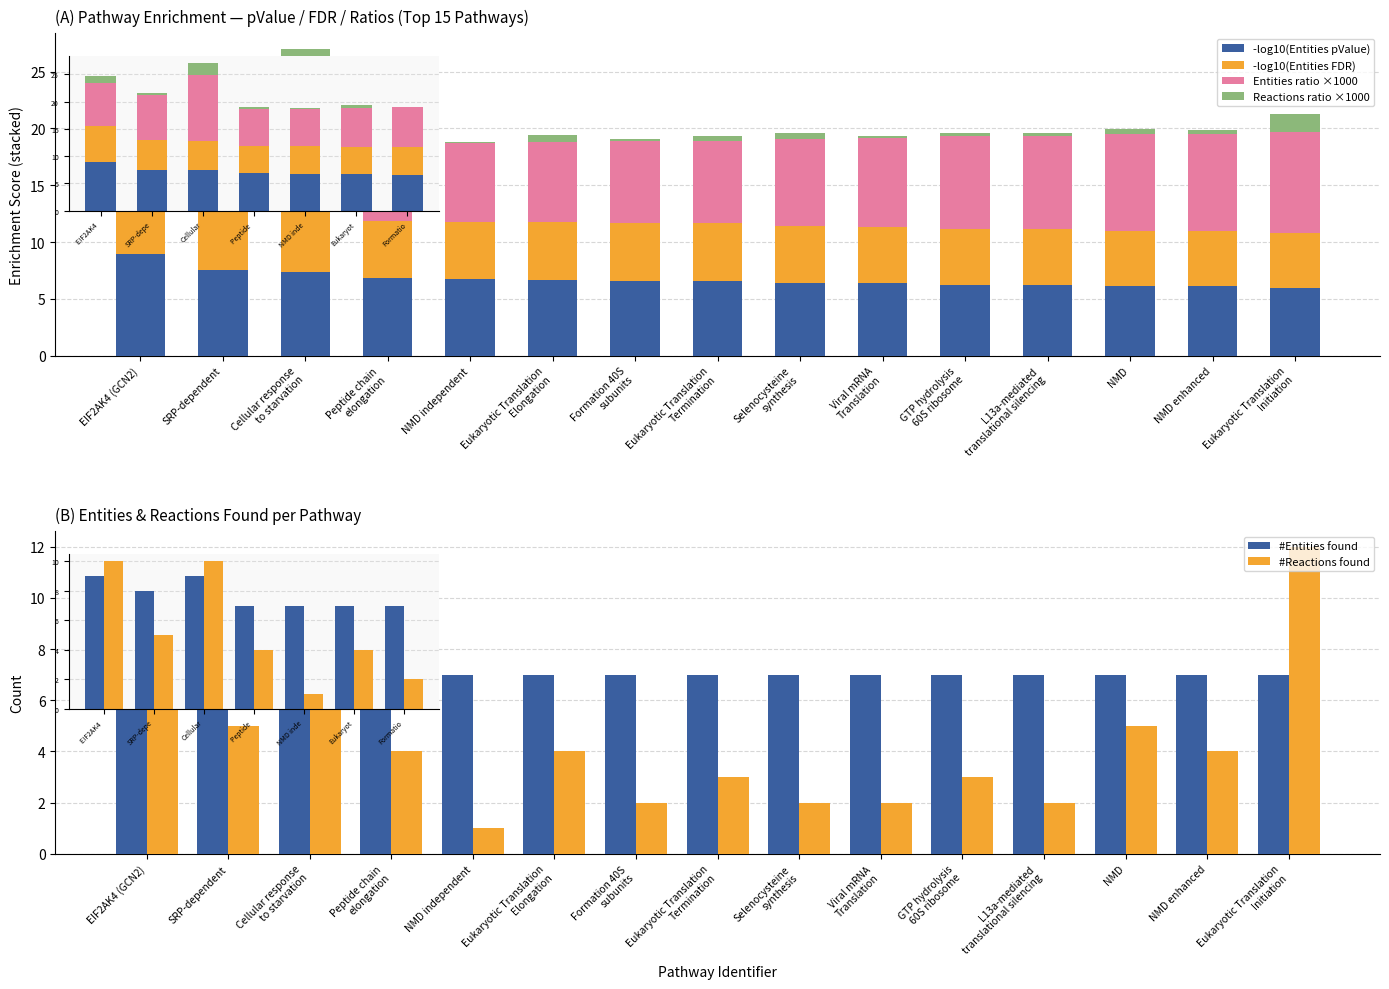

What is the difference between the maximum and minimum values in the Entities ratio ×1000 series?

5.4